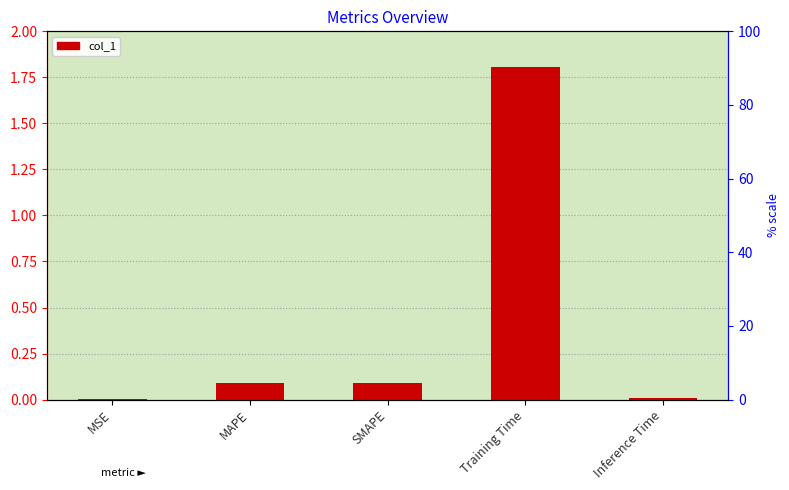

At which category does the chart reach its minimum across all series?

MSE